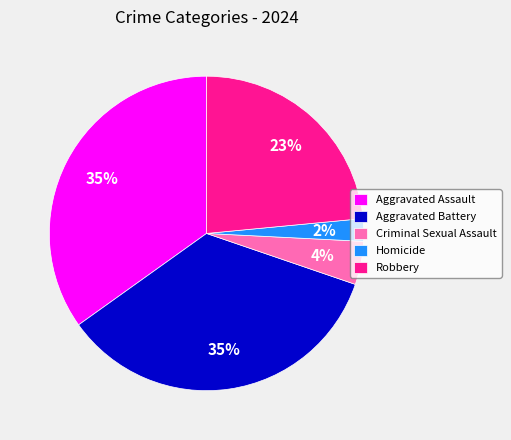

What is the smallest slice in the pie chart?

Homicide